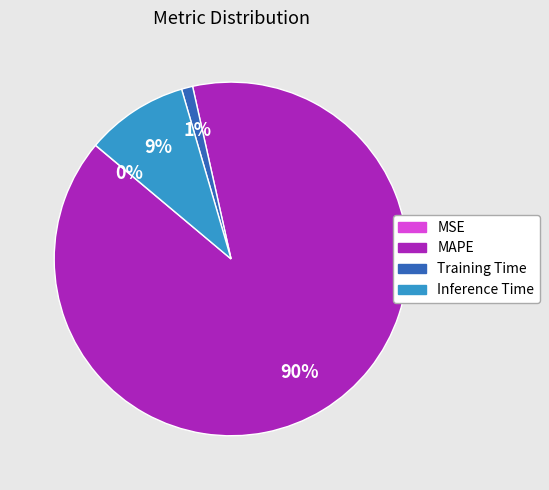

What percentage is the Inference Time slice, to the nearest percent?

9%